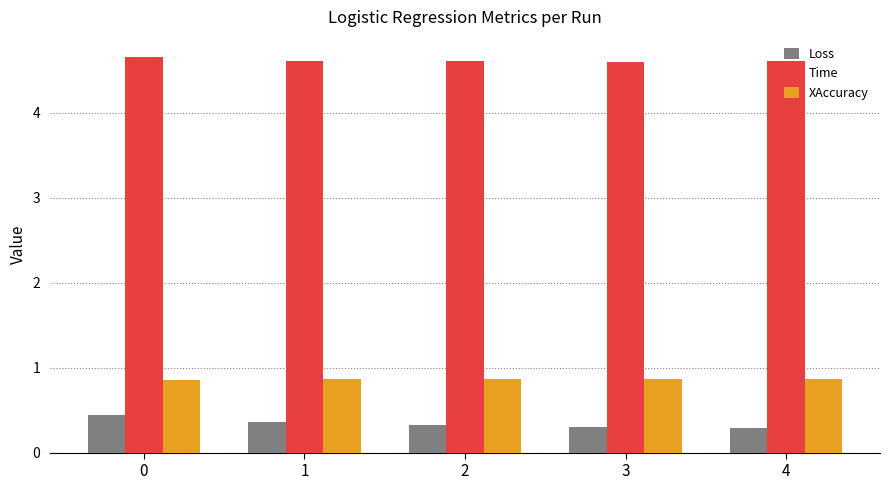

Count the number of data series in this chart.

3